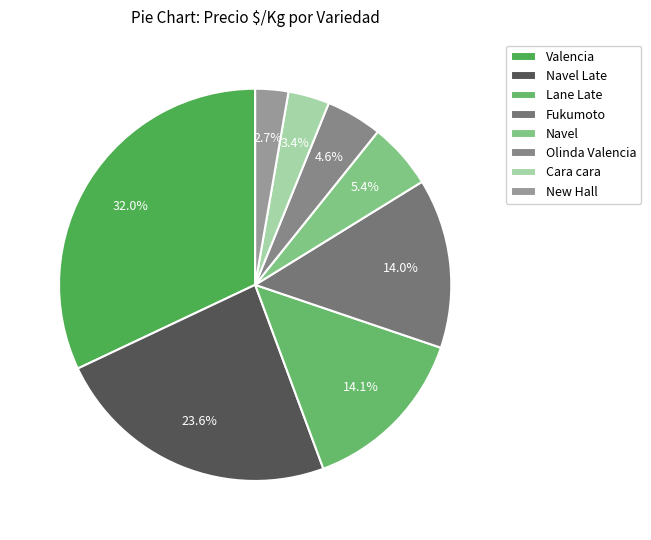

Which slice is the largest?

Valencia